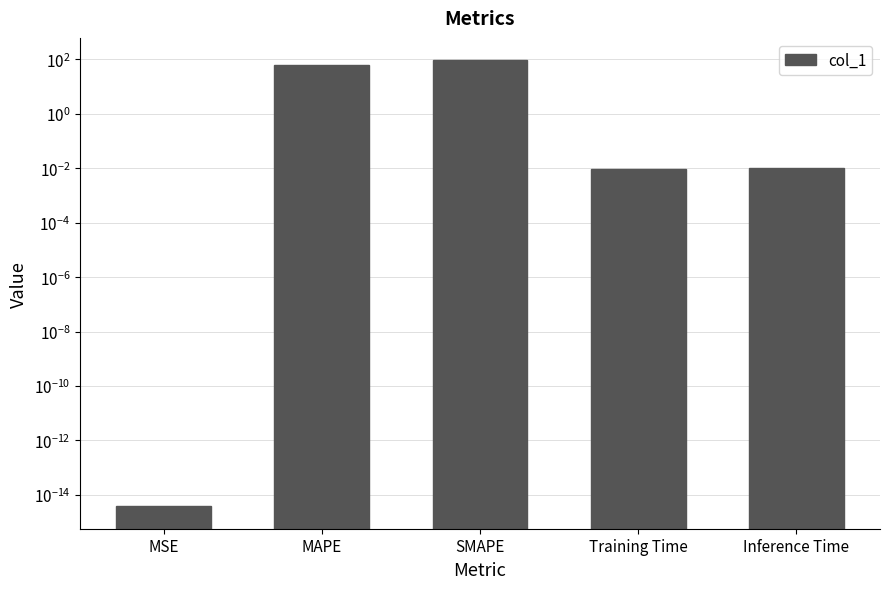

Which has a higher value, SMAPE or Training Time?

SMAPE